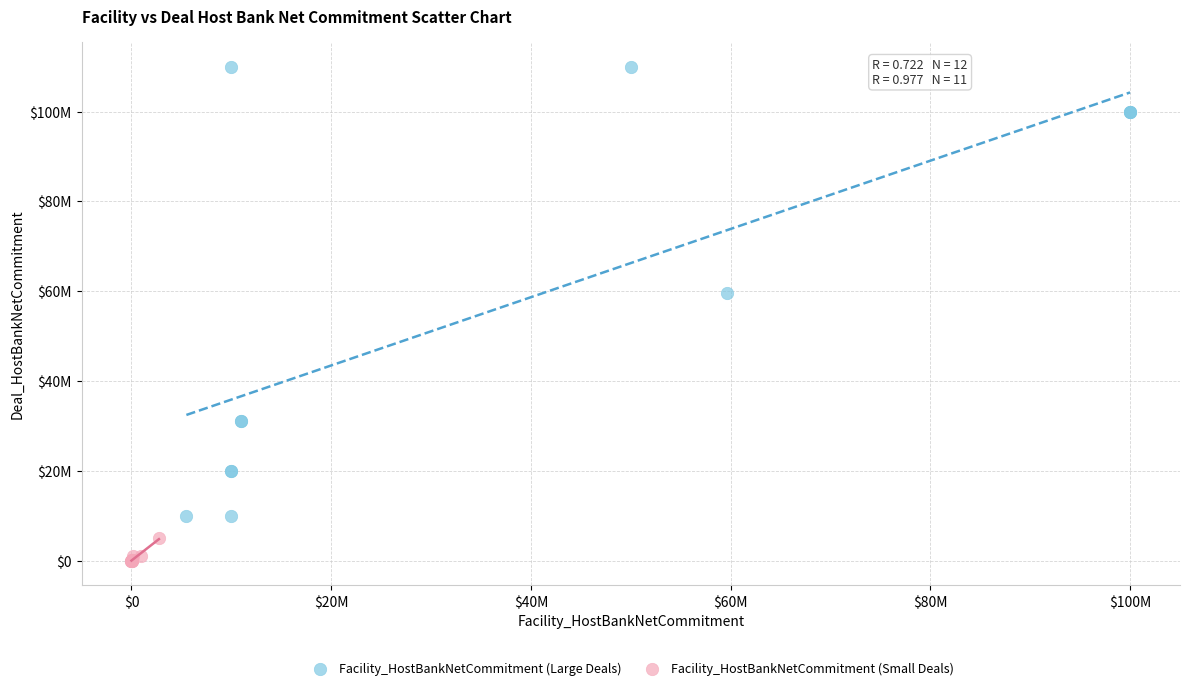

Which series reaches the minimum Y coordinate?

Facility_HostBankNetCommitment (Small Deals)